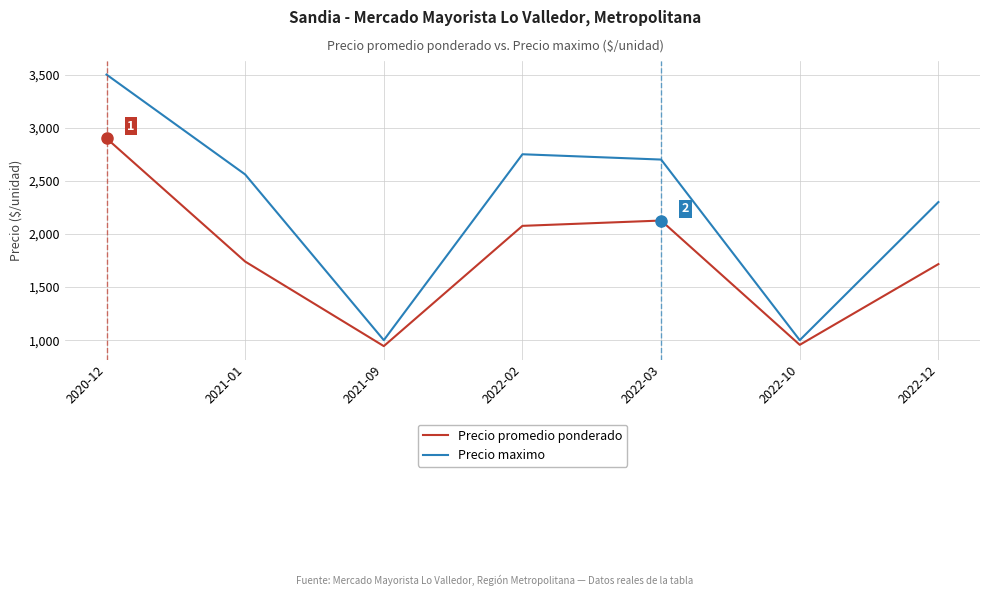

Reading right to left, list all the values displayed in this chart.

Precio promedio ponderado: 2022-12=1716	2022-10=956	2022-03=2126	2022-02=2076	2021-09=944	2021-01=1740	2020-12=2900
Precio maximo: 2022-12=2300	2022-10=1000	2022-03=2700	2022-02=2750	2021-09=1000	2021-01=2560	2020-12=3500